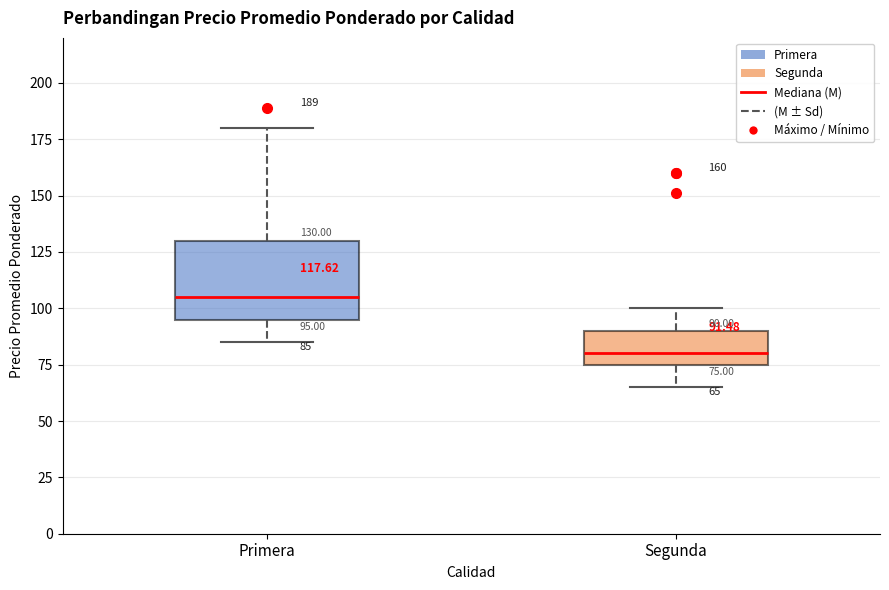

Comparing the boxes themselves (not the whiskers), which one is the tallest?

Primera